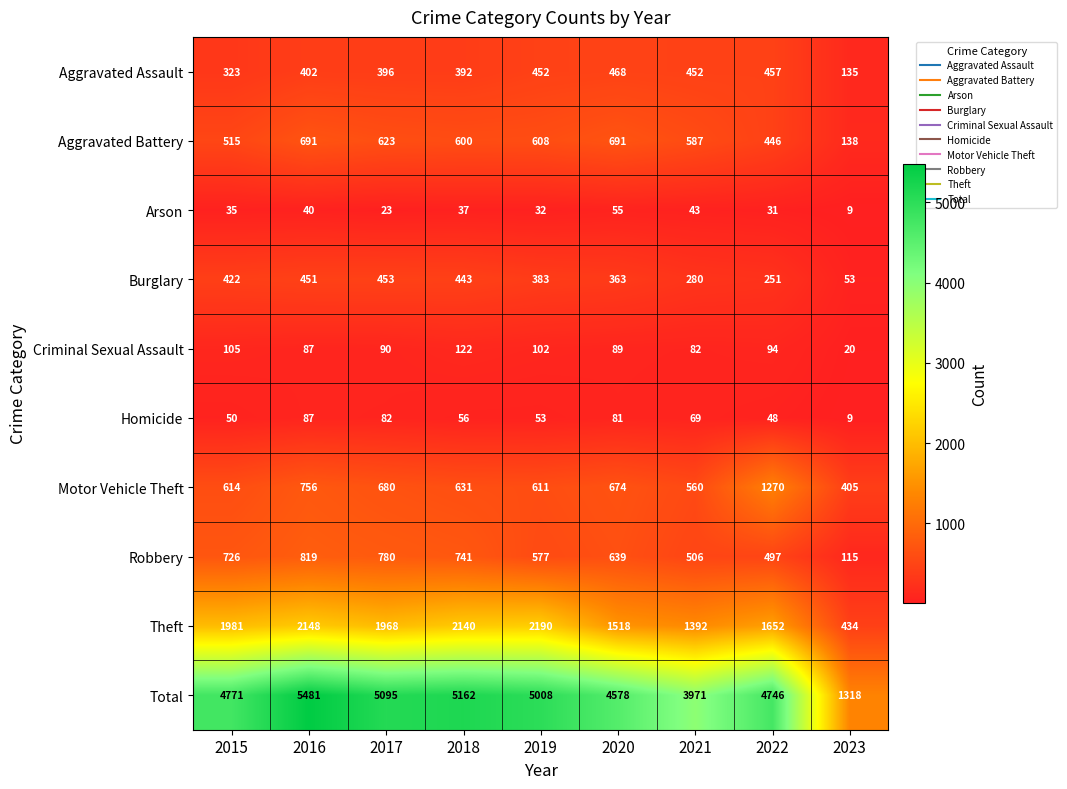

Which series has the largest range (max minus min)?

Total